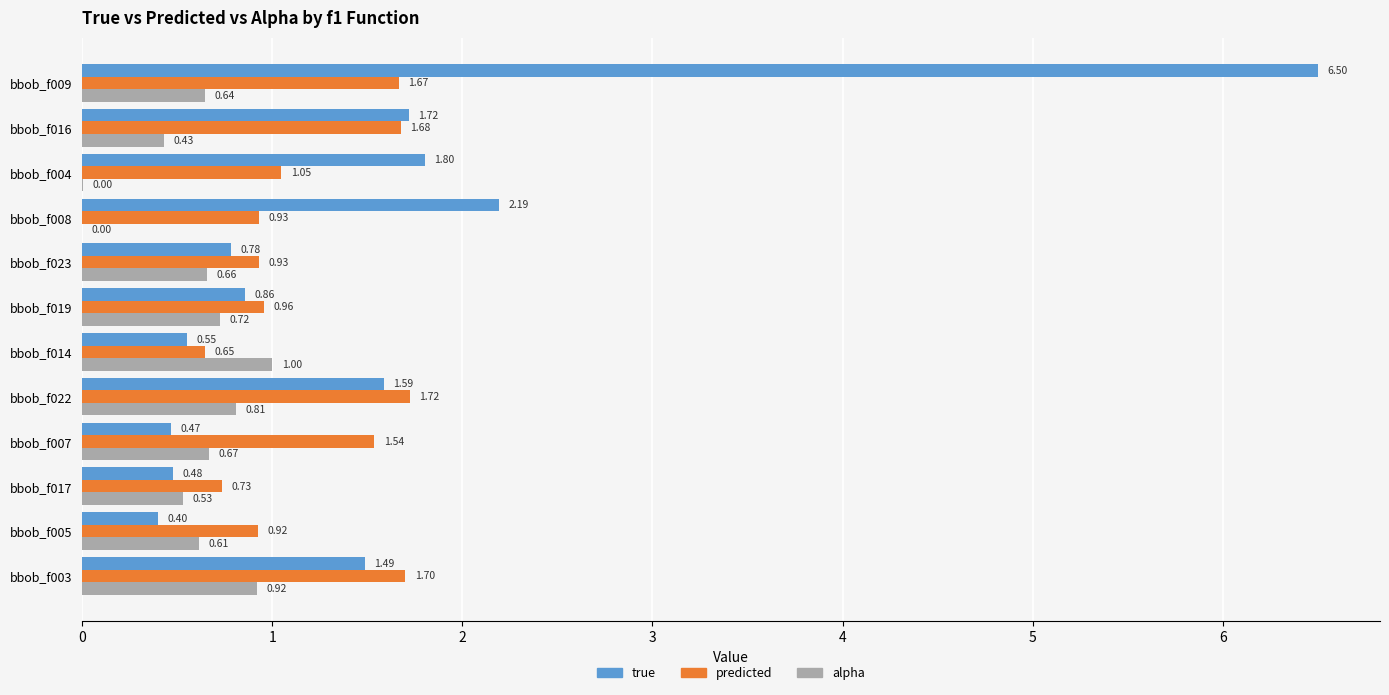

What is the sum of all predicted values?

14.5